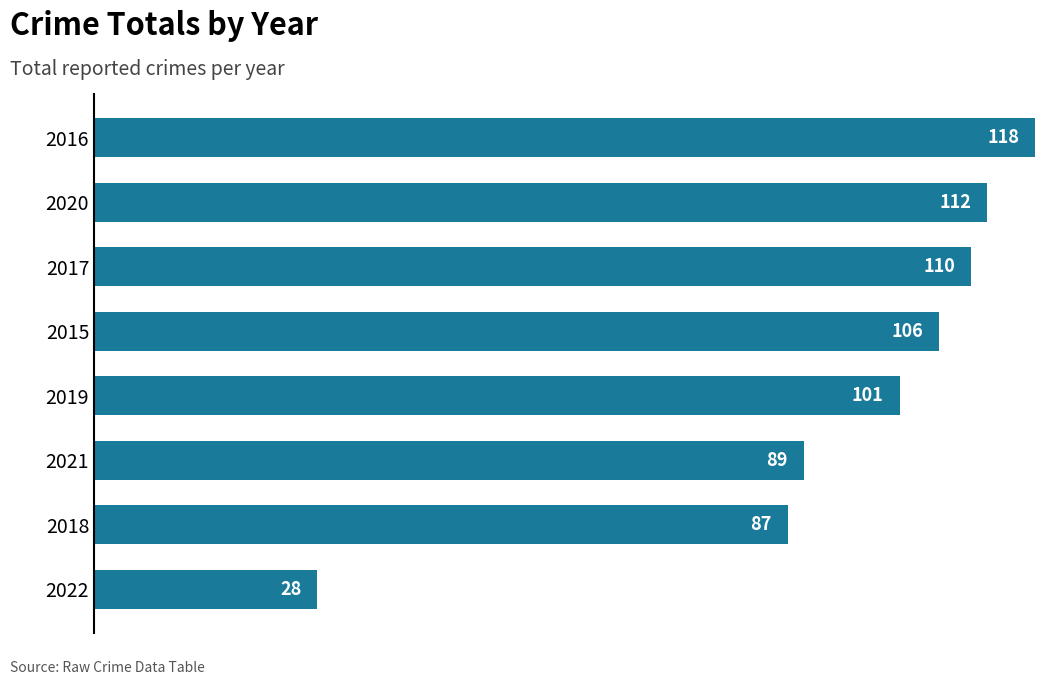

Which has a higher value, 2018 or 2019?

2019